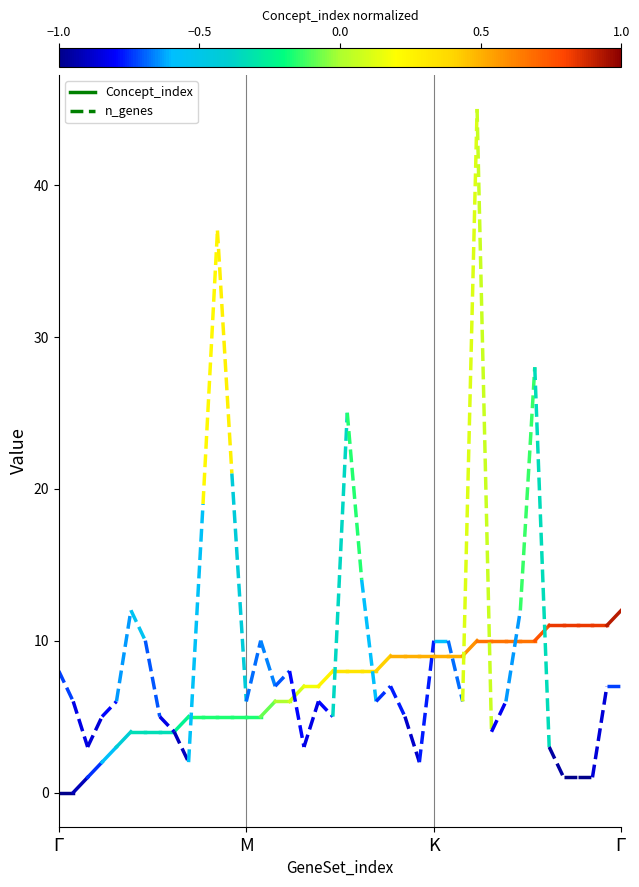

What position from the left is $\Gamma$?

1